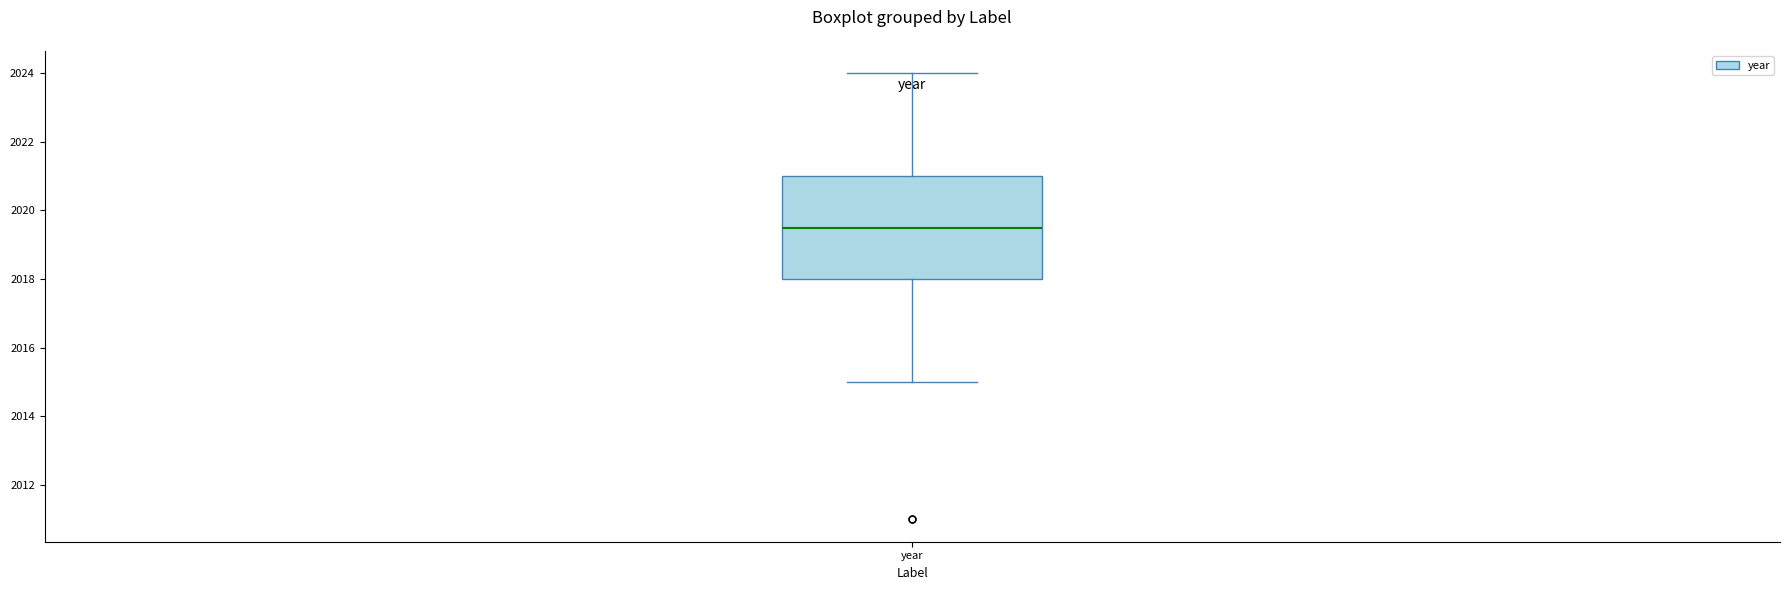

Where is the lower edge of the box for year on the y-axis? The values are not printed on the chart, so give them approximately, as read against the axis.

2018.0